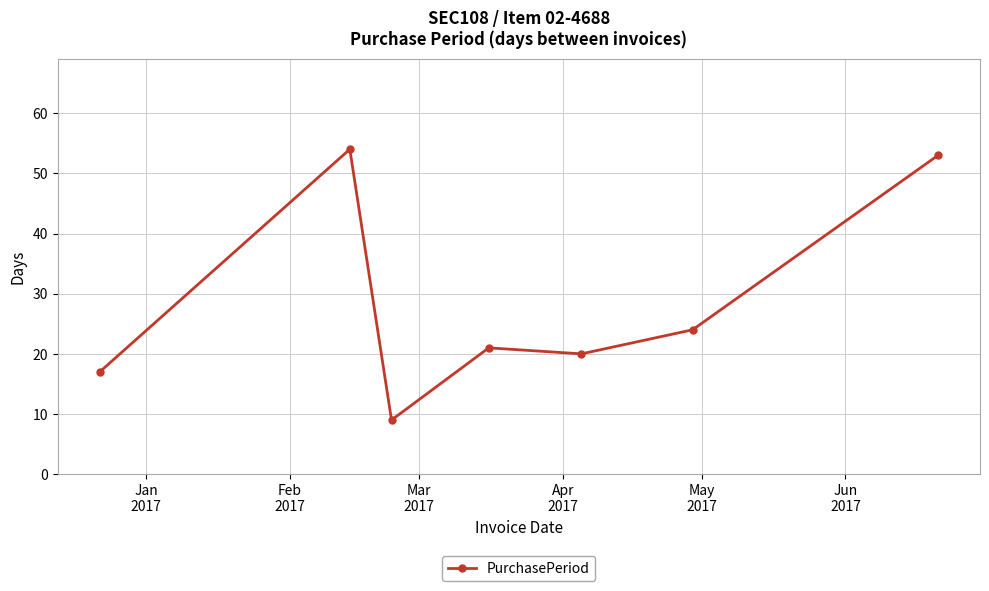

What is the value of the 6th point from the left?

24